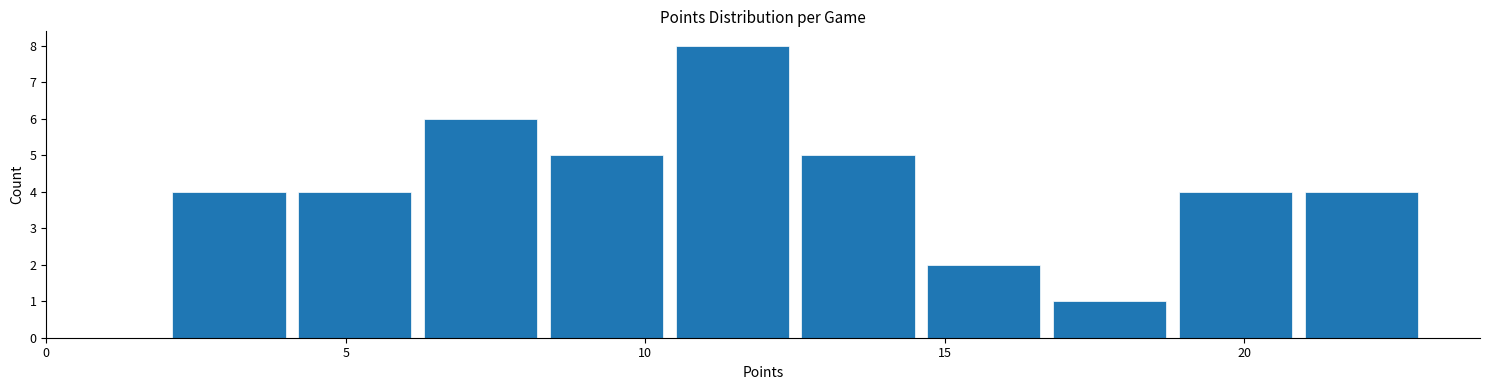

Reading left to right, list every bar in this chart as the range it spans on the x-axis followed by its height. Neither the bar edges nor the heights are printed on the chart, so give them approximately, as read against the axes.

2.0 to 4.1: 4
4.1 to 6.2: 4
6.2 to 8.3: 6
8.3 to 10.4: 5
10.4 to 12.5: 8
12.5 to 14.6: 5
14.6 to 16.7: 2
16.7 to 18.8: 1
18.8 to 20.9: 4
20.9 to 23.0: 4